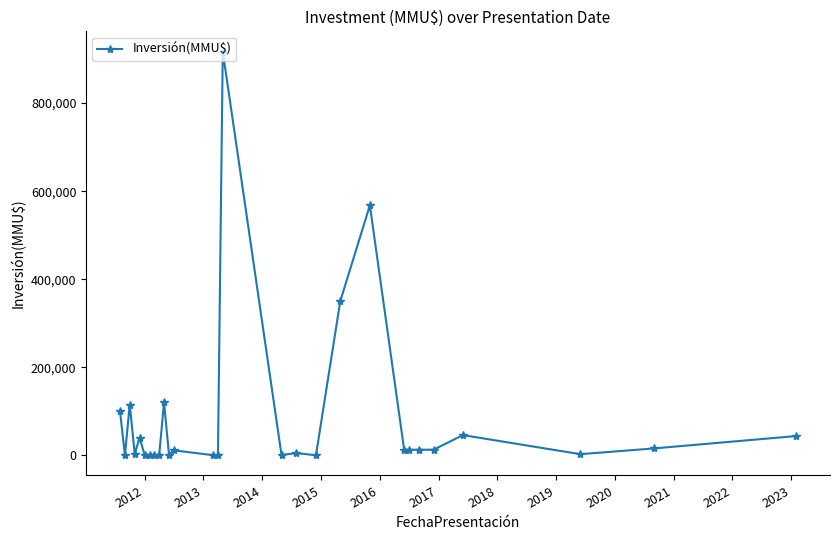

What is the maximum value shown in the chart?

917250